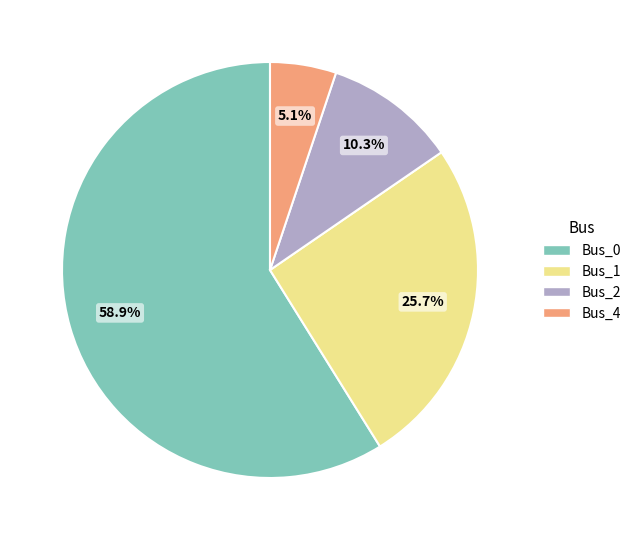

Is it true that Bus_2 is 10% of the pie?

True